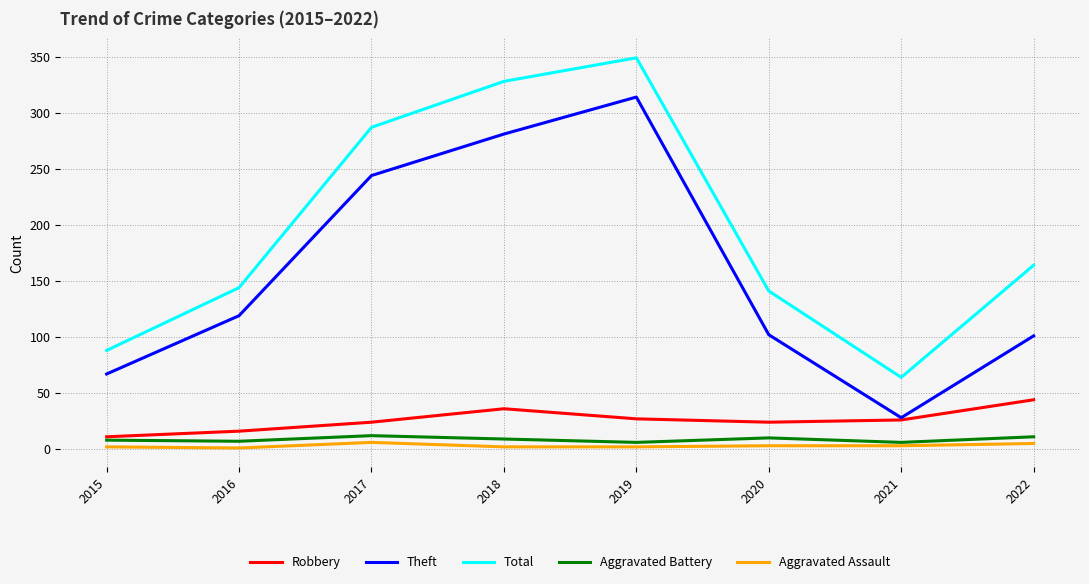

How many series are shown in this chart?

5